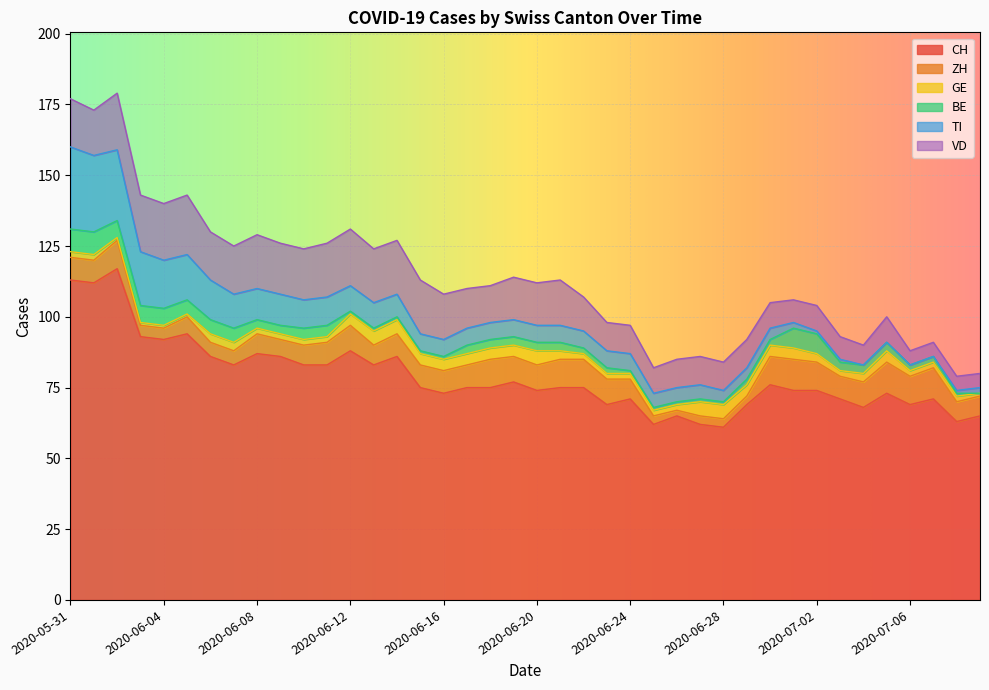

What is the difference between the maximum and minimum values in the BE series?

8